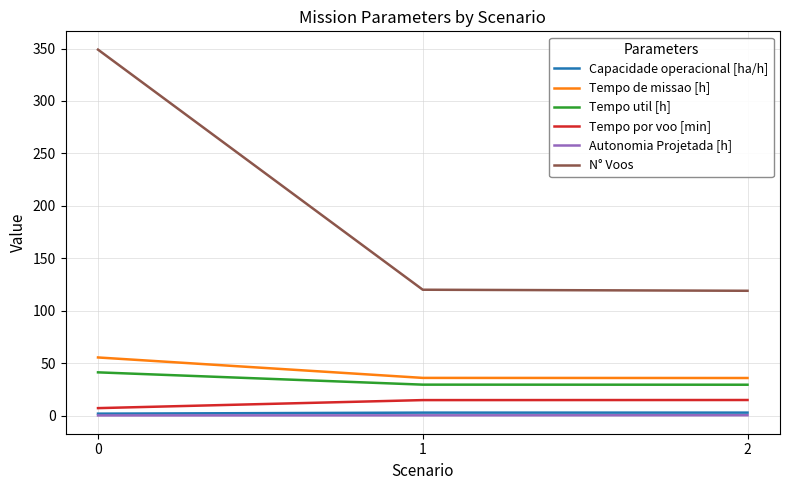

What is the maximum value shown in the chart?

349.0